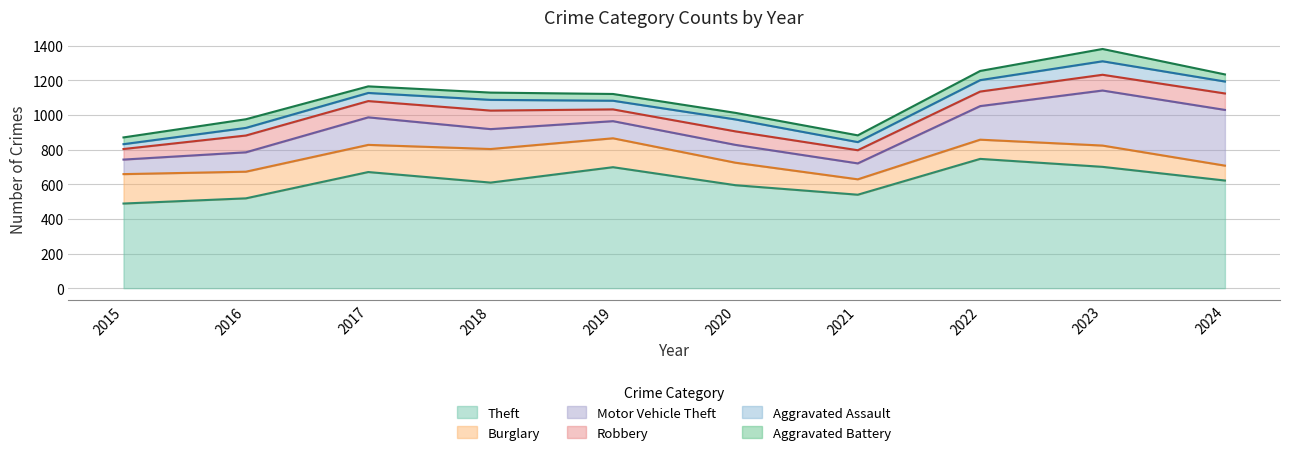

Is it true that Motor Vehicle Theft equals 20 at 2015?

False